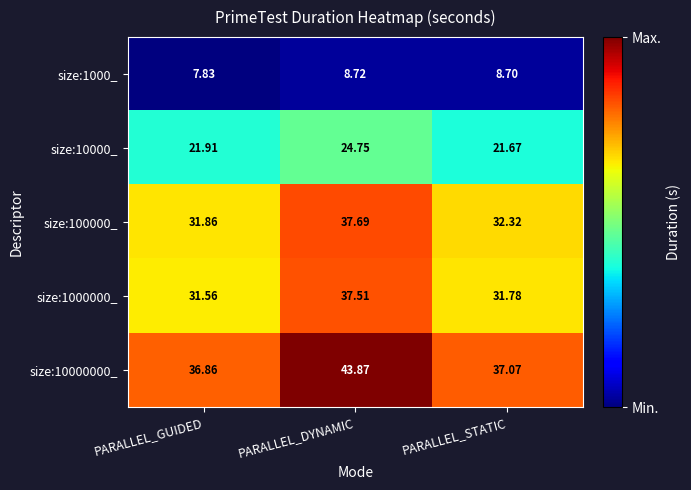

Which label corresponds to the smallest value in the chart?

PARALLEL_GUIDED